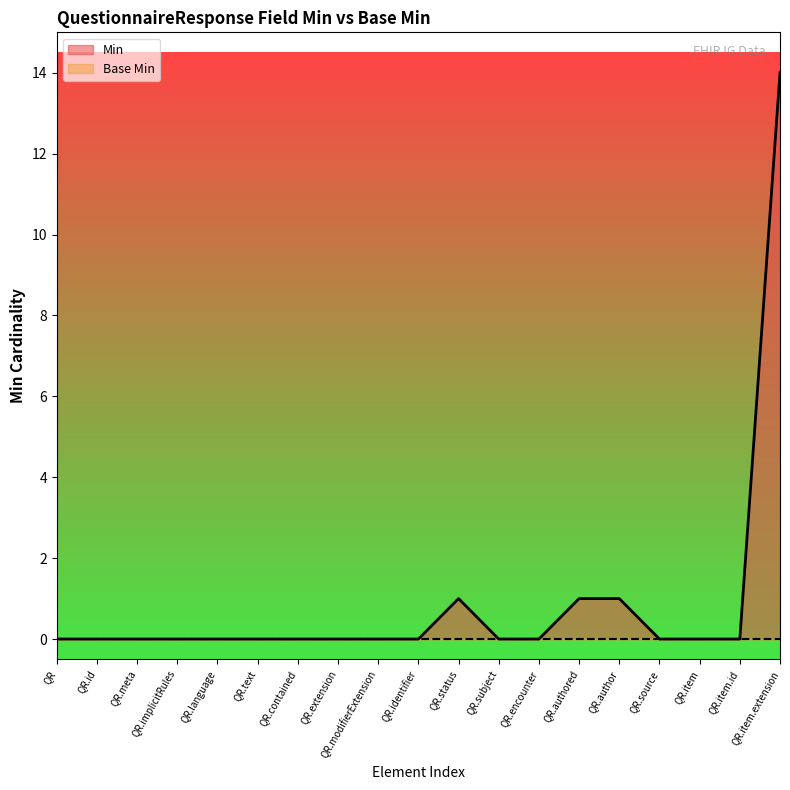

True or false: Min has a value of 0 at QR.contained.

True